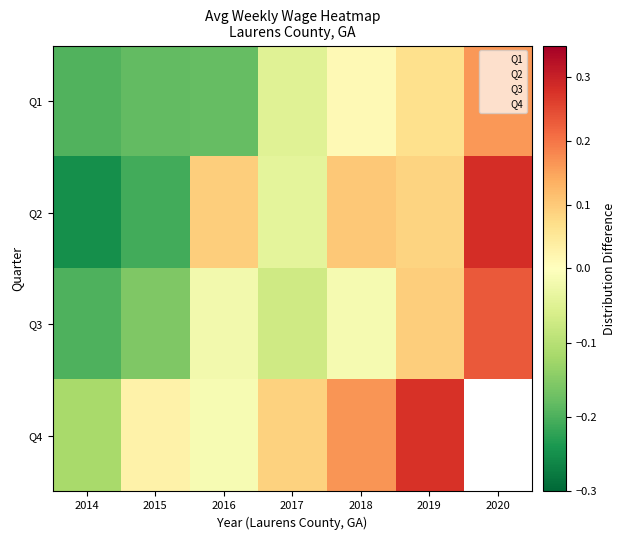

What is the difference between the second highest and second lowest values in the Q2 series?

0.3